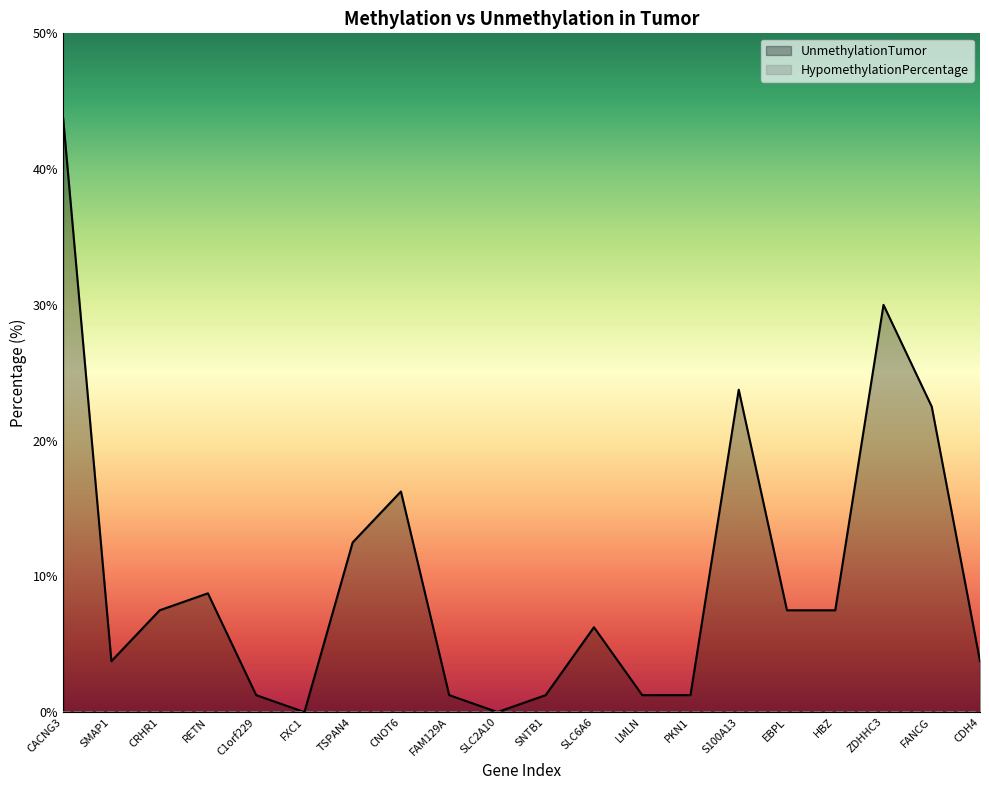

Count the number of categories in the chart.

20